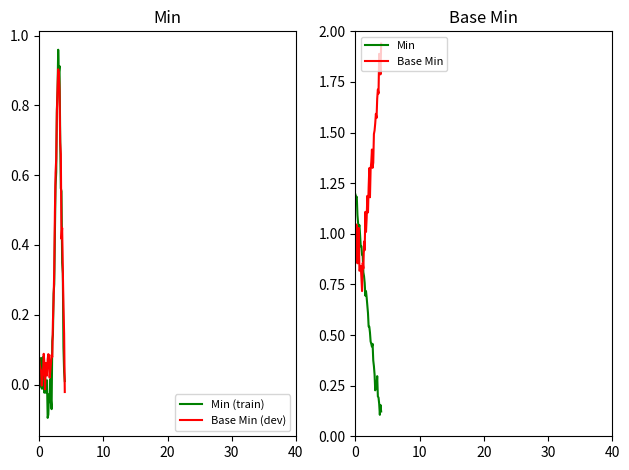

True or false: Min has a value of 1.8 at 30.

False